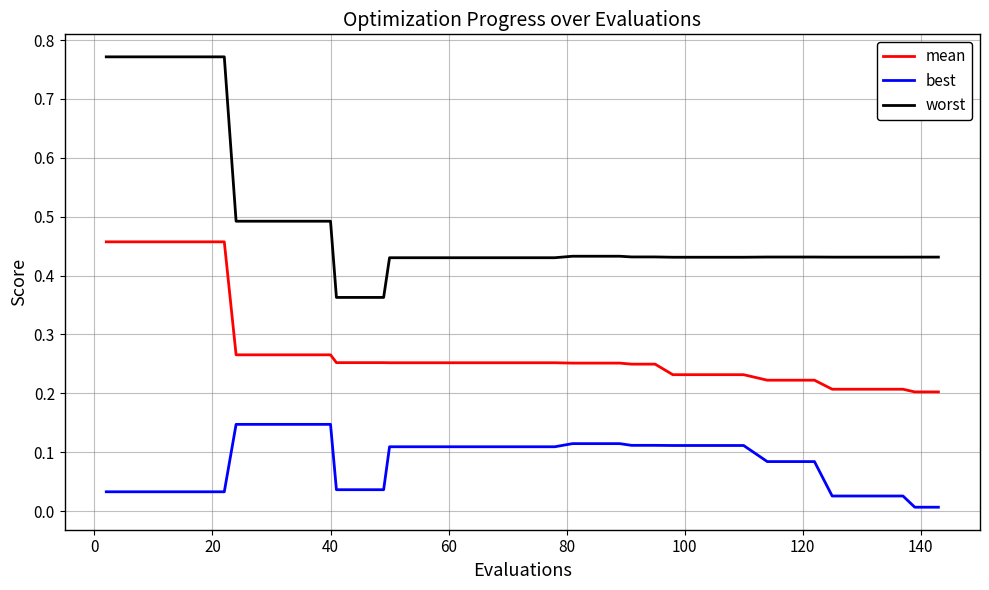

True or false: best and worst cross at least once.

False